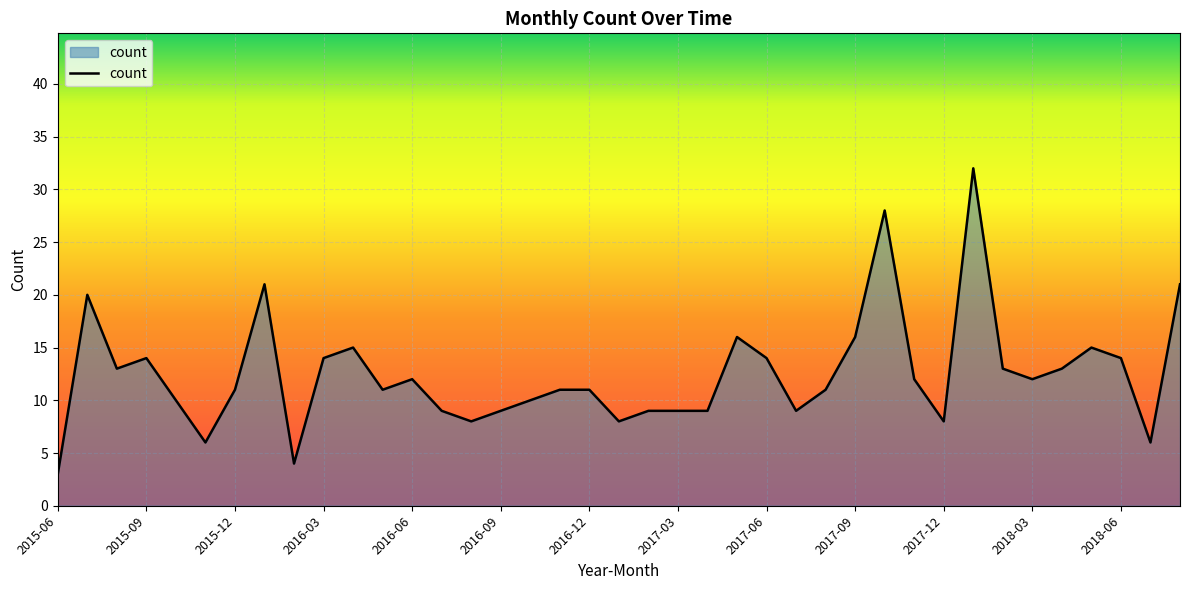

What is the greatest value displayed?

32